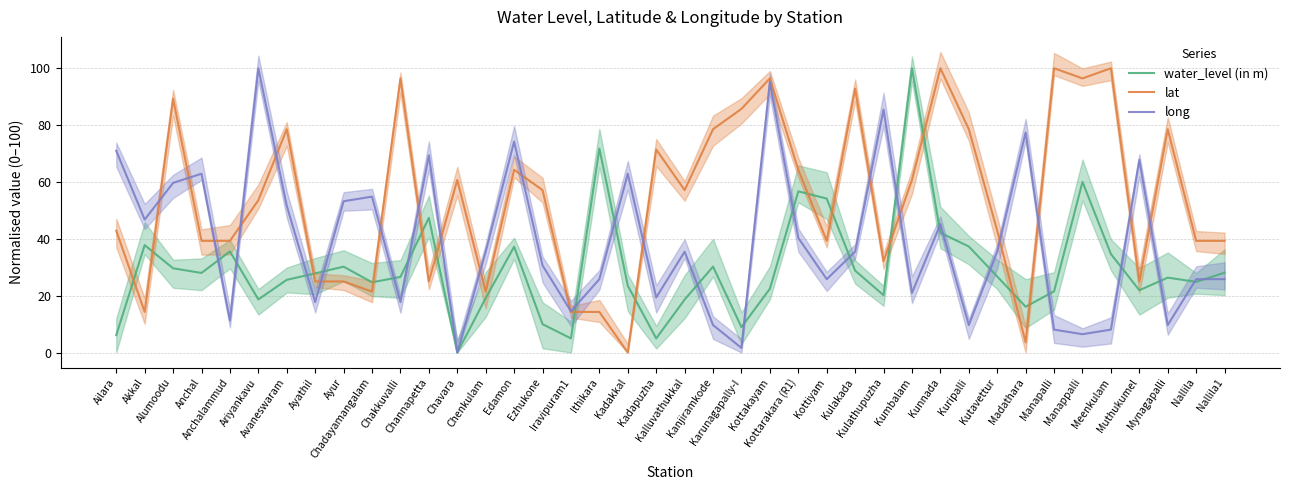

Which has a higher value, Muthukumel or Avaneswaram?

Avaneswaram